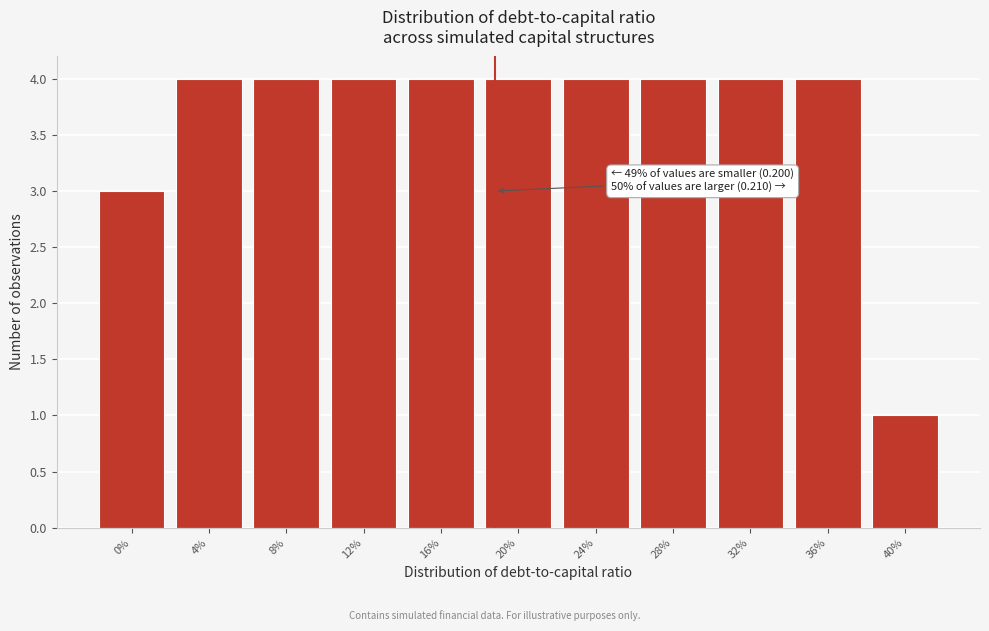

Reading right to left, what are all the values shown in this chart?

40%=1	36%=4	32%=4	28%=4	24%=4	20%=4	16%=4	12%=4	8%=4	4%=4	0%=3